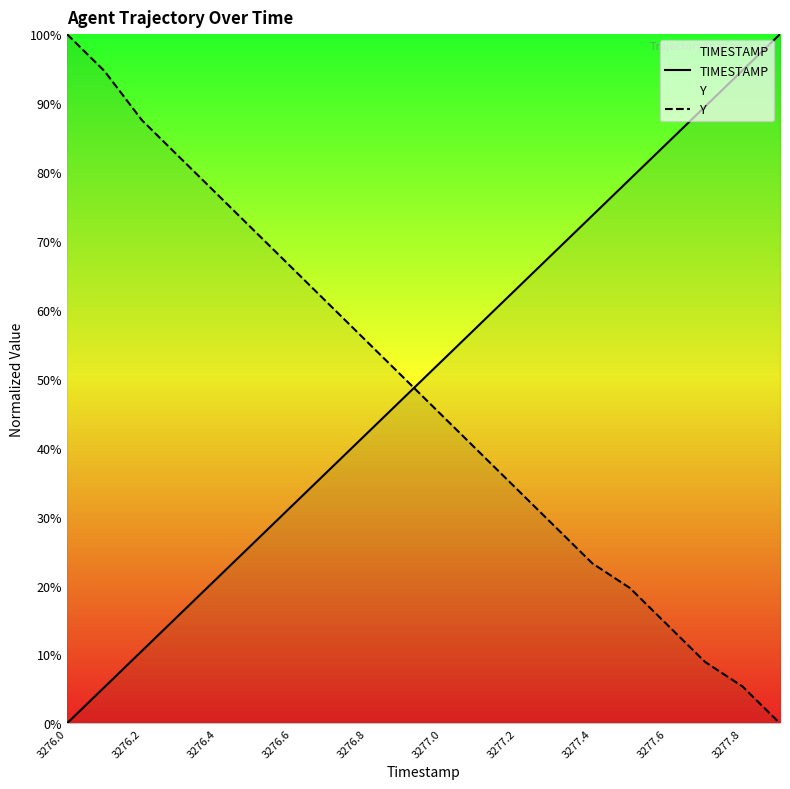

What is the difference between the maximum and minimum values in the Y series?

100.0